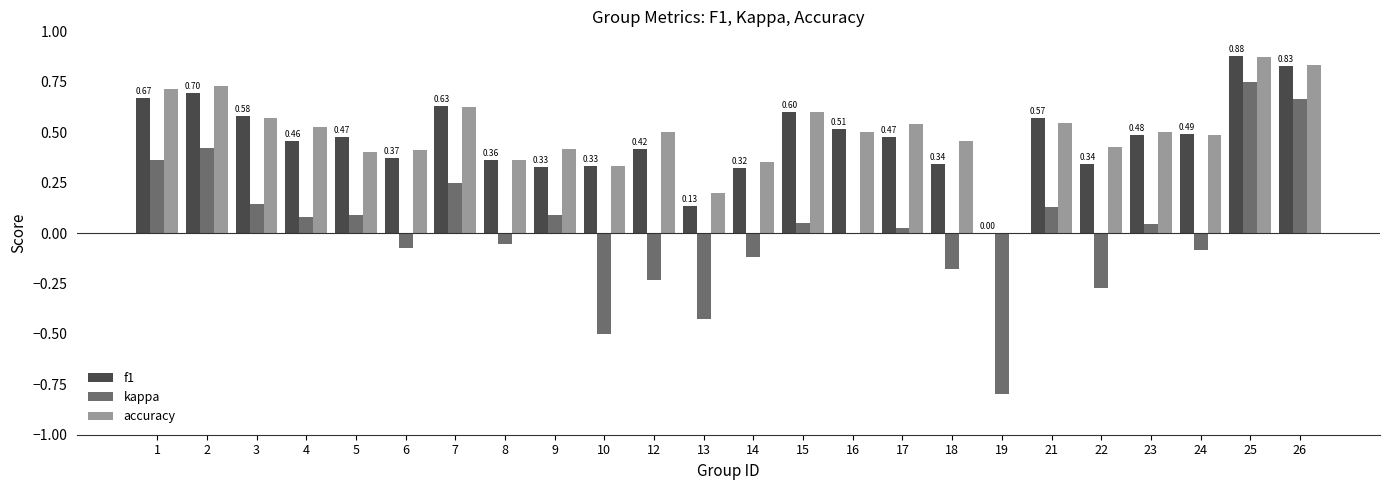

At which label does accuracy reach its peak?

25